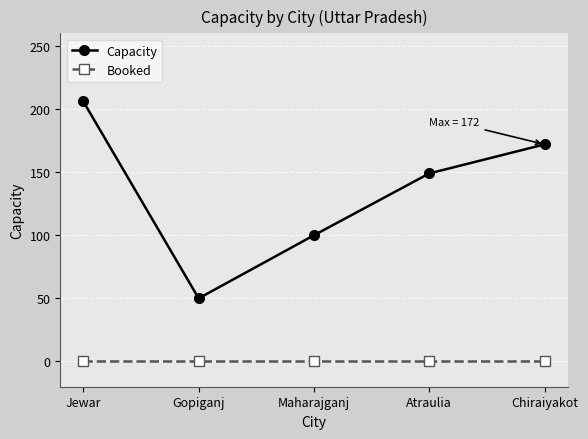

What is the difference between the maximum and minimum values in the Capacity series?

156